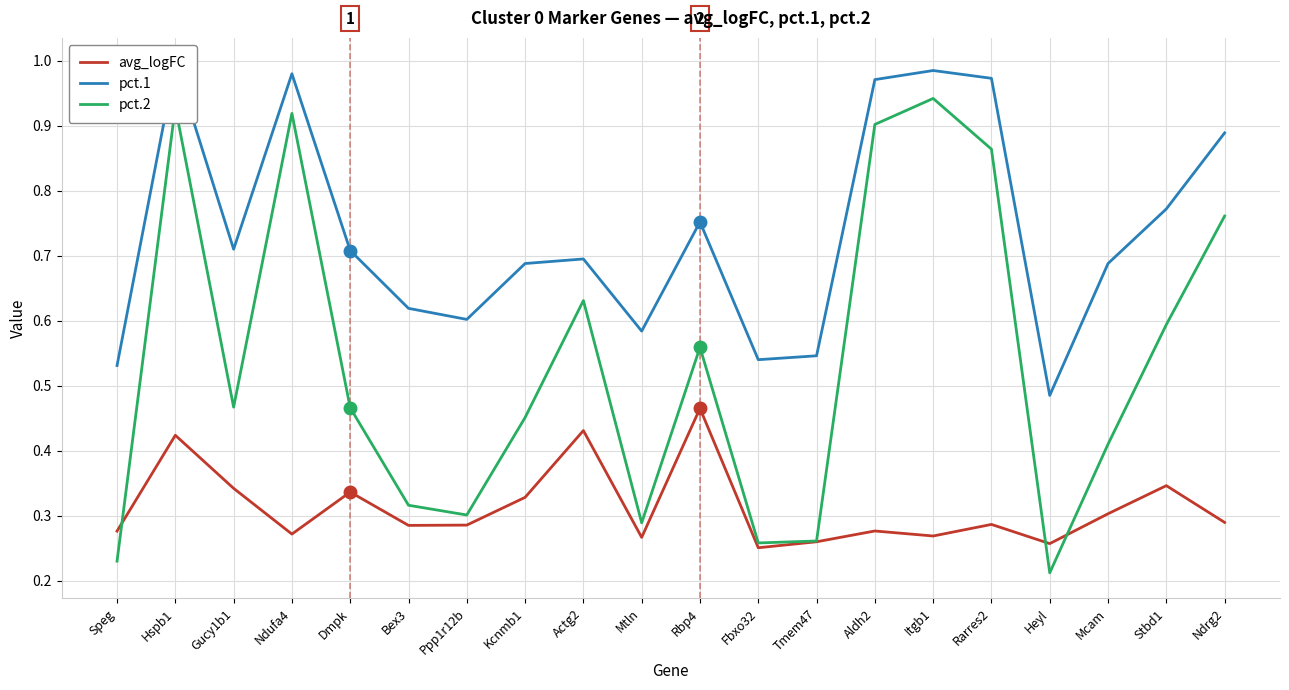

Reading left to right, what are all the values shown in this chart?

avg_logFC: Speg=0.3	Hspb1=0.4	Gucy1b1=0.3	Ndufa4=0.3	Dmpk=0.3	Bex3=0.3	Ppp1r12b=0.3	Kcnmb1=0.3	Actg2=0.4	Mtln=0.3	Rbp4=0.5	Fbxo32=0.3	Tmem47=0.3	Aldh2=0.3	Itgb1=0.3	Rarres2=0.3	Heyl=0.3	Mcam=0.3	Stbd1=0.3	Ndrg2=0.3
pct.1: Speg=0.5	Hspb1=1.0	Gucy1b1=0.7	Ndufa4=1.0	Dmpk=0.7	Bex3=0.6	Ppp1r12b=0.6	Kcnmb1=0.7	Actg2=0.7	Mtln=0.6	Rbp4=0.8	Fbxo32=0.5	Tmem47=0.5	Aldh2=1.0	Itgb1=1.0	Rarres2=1.0	Heyl=0.5	Mcam=0.7	Stbd1=0.8	Ndrg2=0.9
pct.2: Speg=0.2	Hspb1=0.9	Gucy1b1=0.5	Ndufa4=0.9	Dmpk=0.5	Bex3=0.3	Ppp1r12b=0.3	Kcnmb1=0.5	Actg2=0.6	Mtln=0.3	Rbp4=0.6	Fbxo32=0.3	Tmem47=0.3	Aldh2=0.9	Itgb1=0.9	Rarres2=0.9	Heyl=0.2	Mcam=0.4	Stbd1=0.6	Ndrg2=0.8